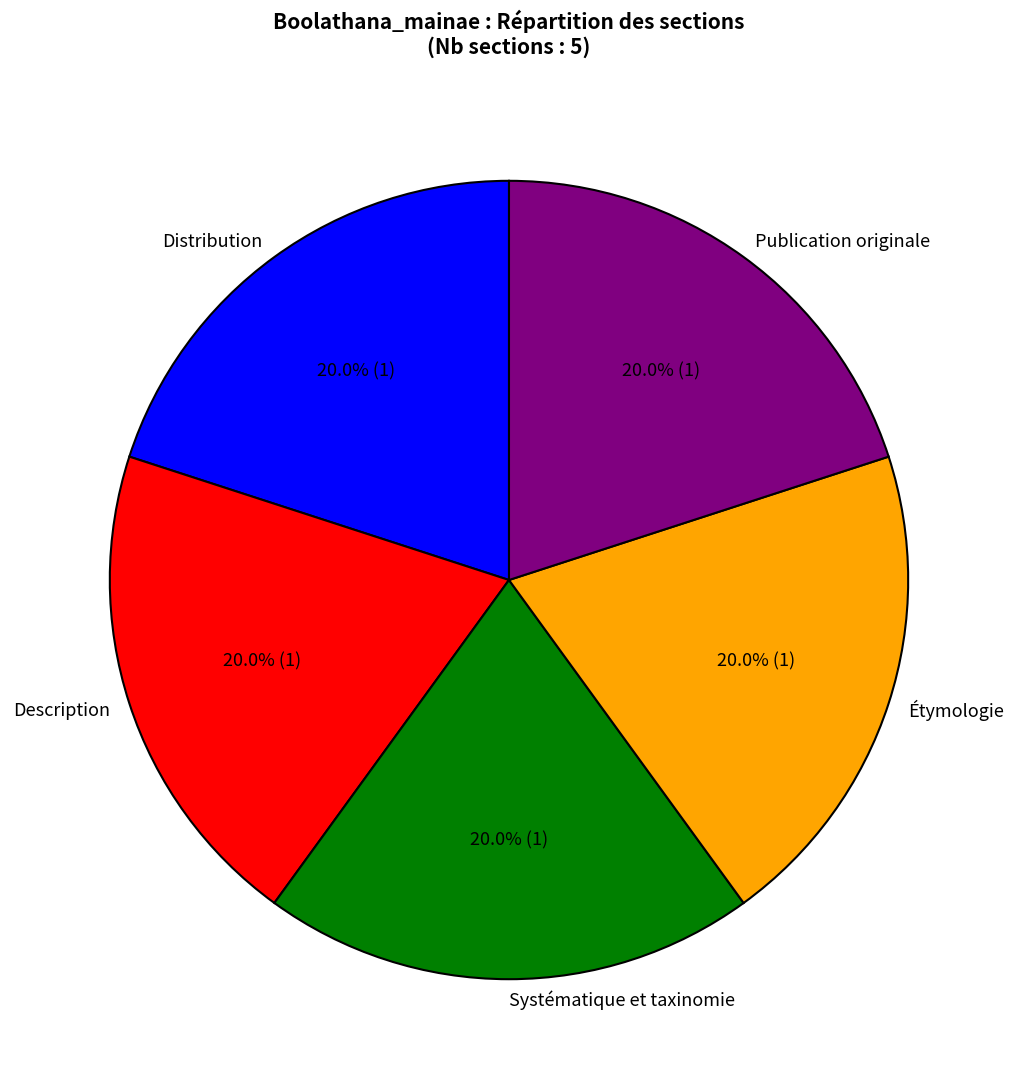

Approximately how many times larger is the value at Systématique et taxinomie compared to Publication originale?

1.0